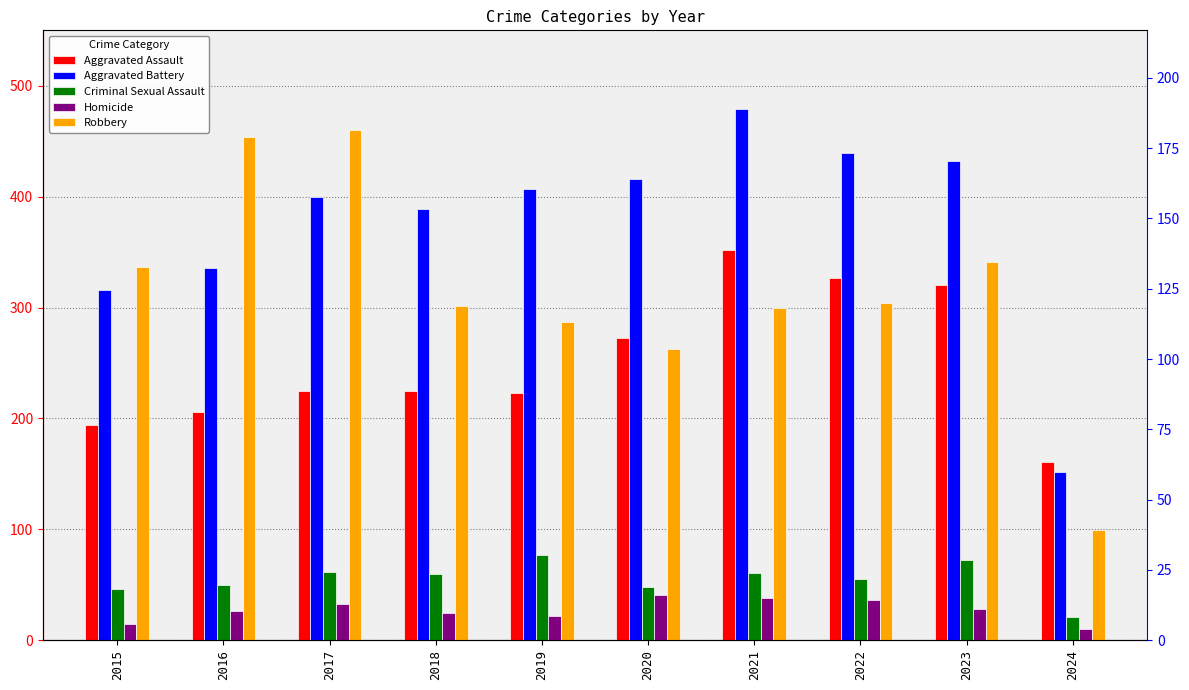

What is the total value across all series at 2024?

443